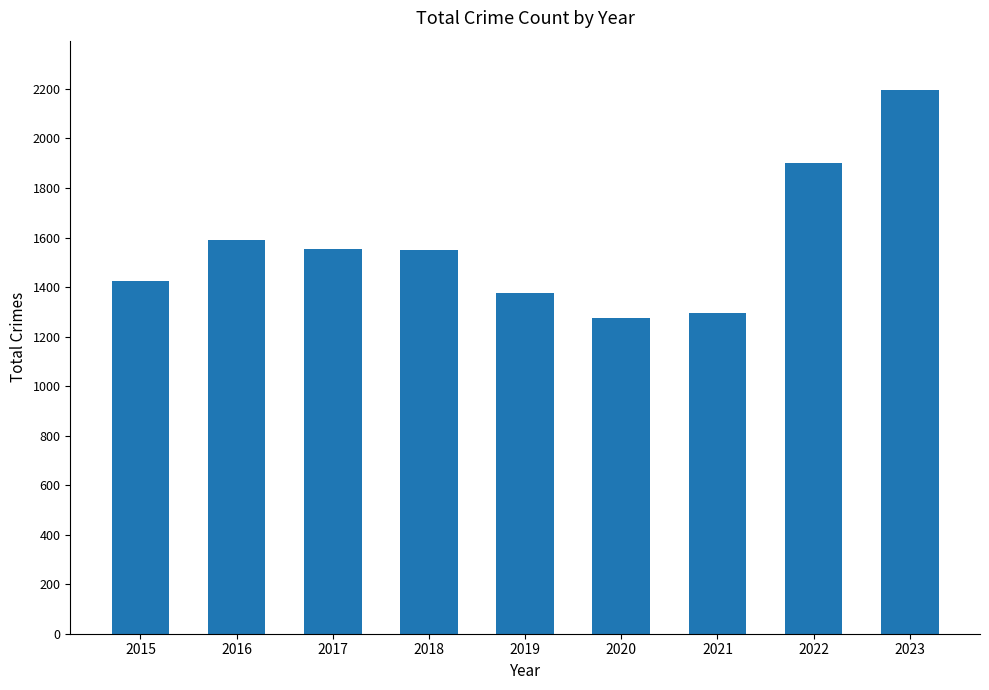

True or false: the data shows 1589 at 2016.

True